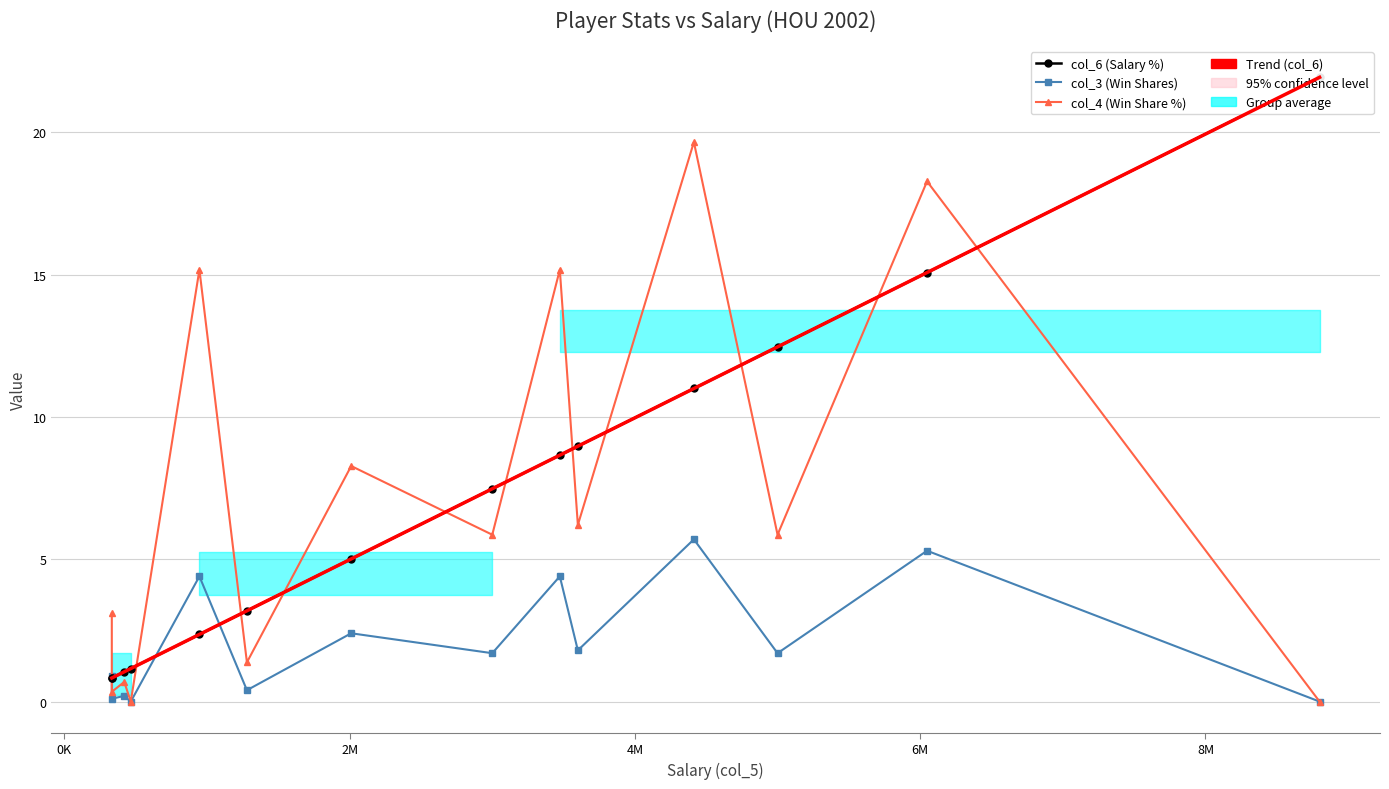

What is the approximate value of col_6 at Walt Williams?

12.5